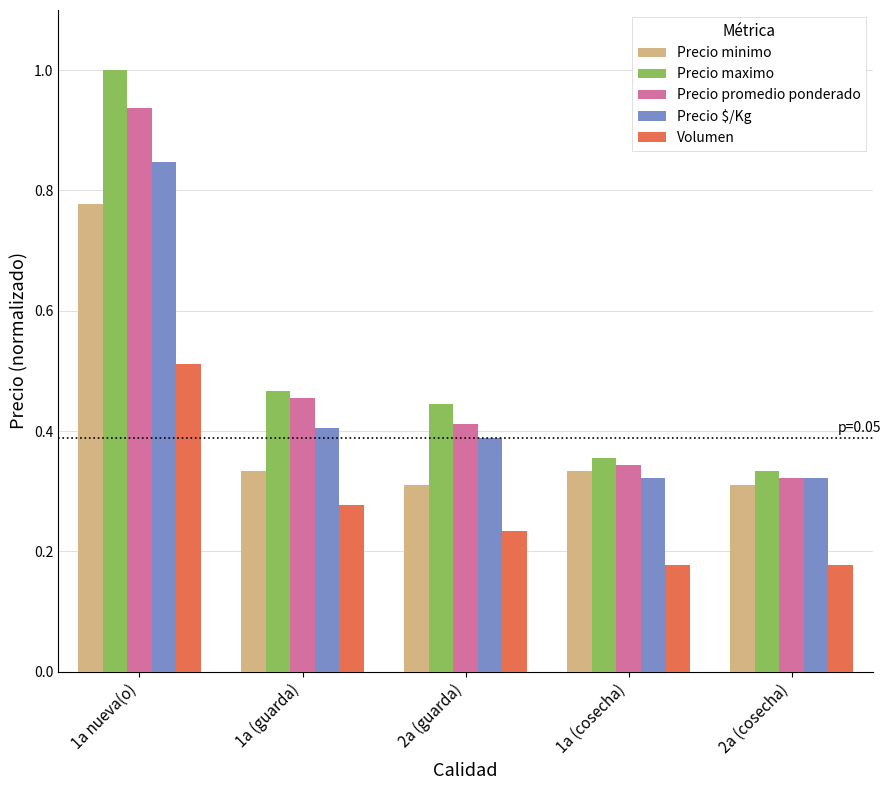

What is the sum of the Precio promedio ponderado values at 1a (cosecha) and 2a (cosecha)?

0.7